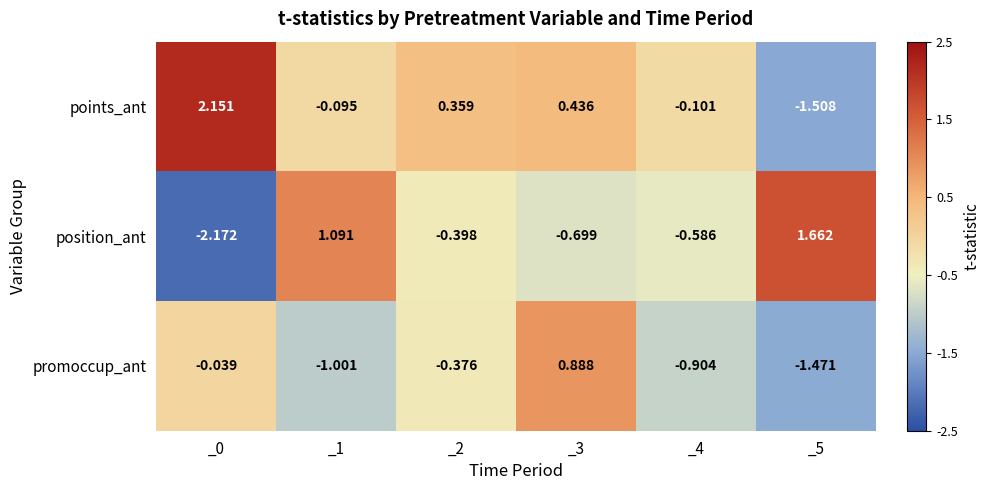

Between _3 and _4, which series saw the biggest shift?

promoccup_ant